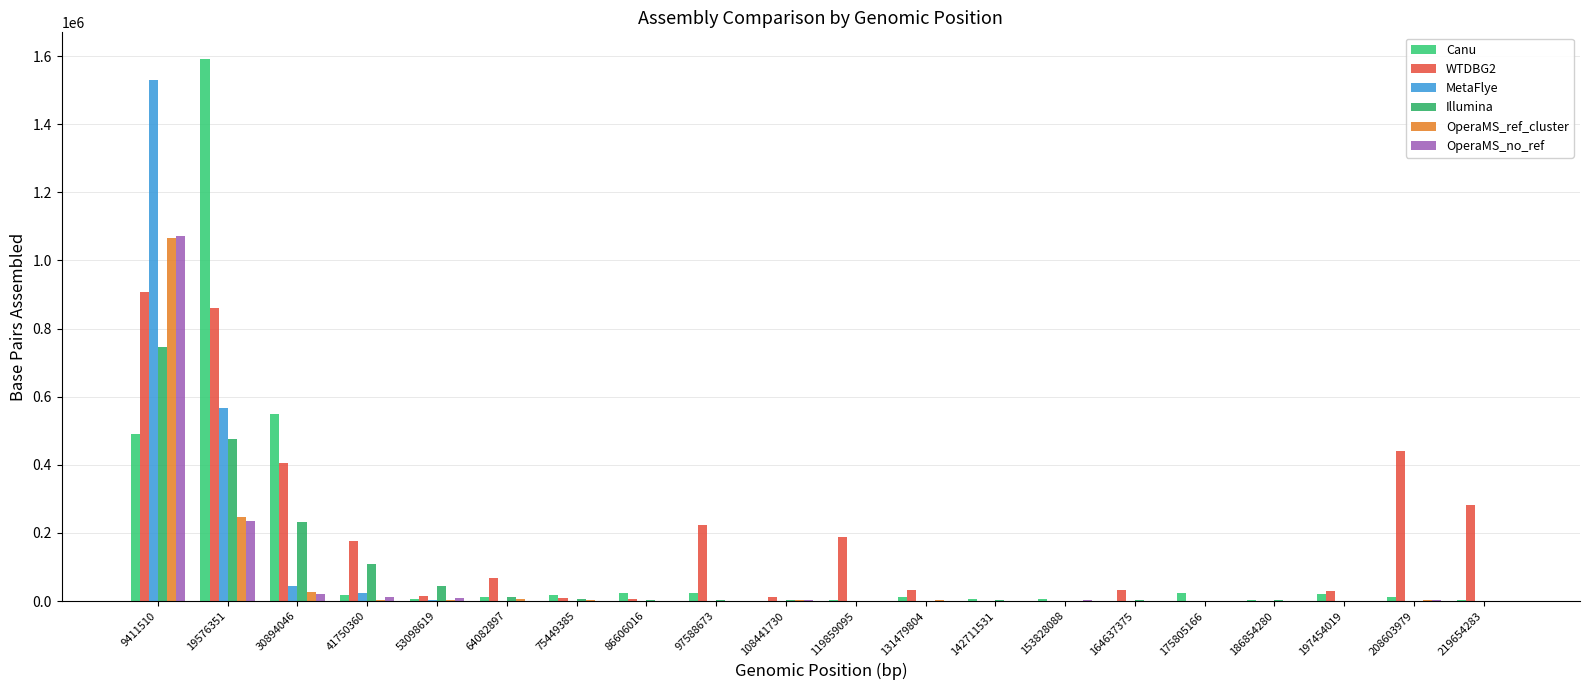

List the series in order of their peak value, lowest first.

Illumina, WTDBG2, OperaMS_ref_cluster, OperaMS_no_ref, MetaFlye, Canu